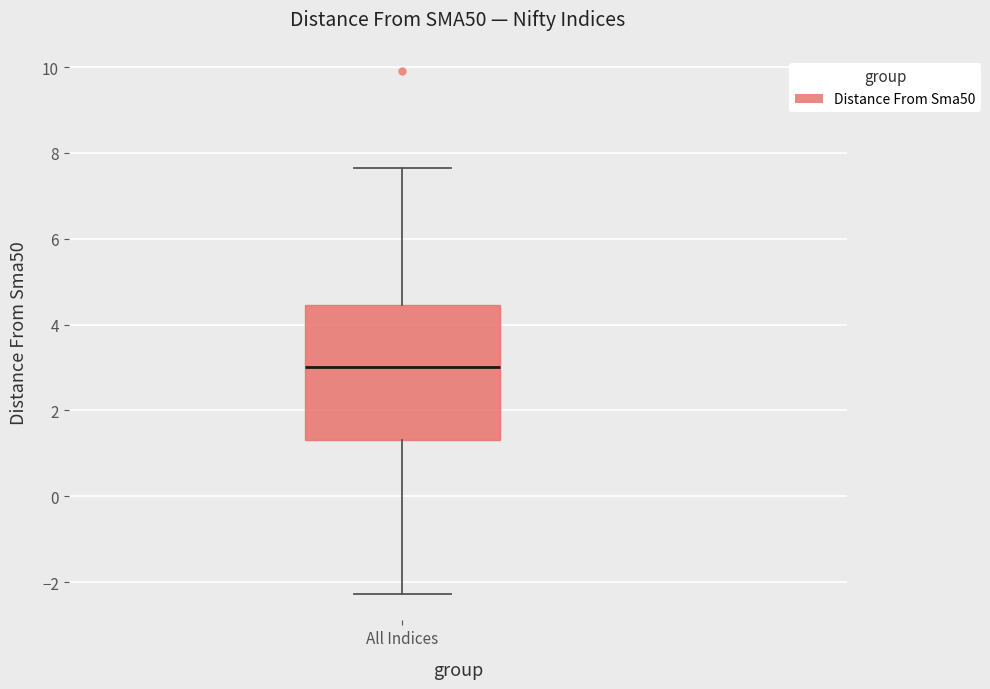

Transcribe this box plot: give where the median line is, the range the box spans, and where the two whiskers end, as read against the y-axis. The values are not printed on the chart, so give them approximately, as read against the axis.

median 3.0, box 1.4 to 4.4, whiskers -2.2 to 7.6